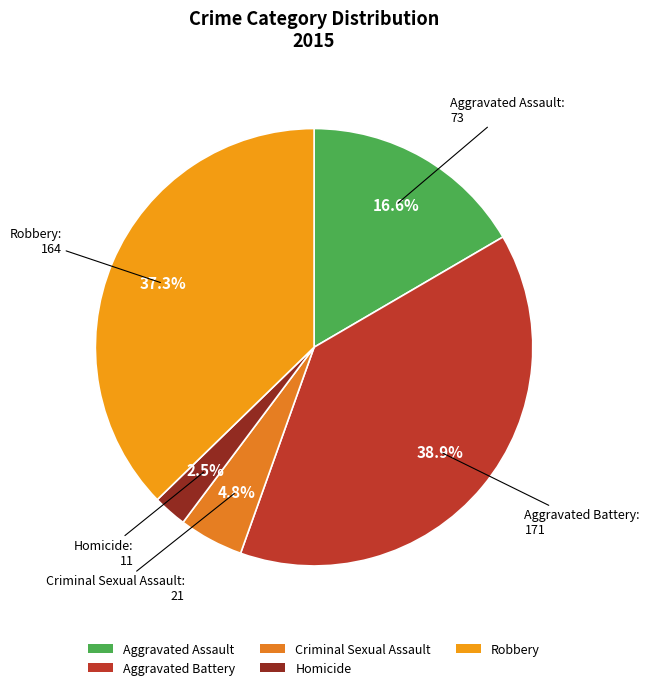

How many slices are in this pie chart?

5